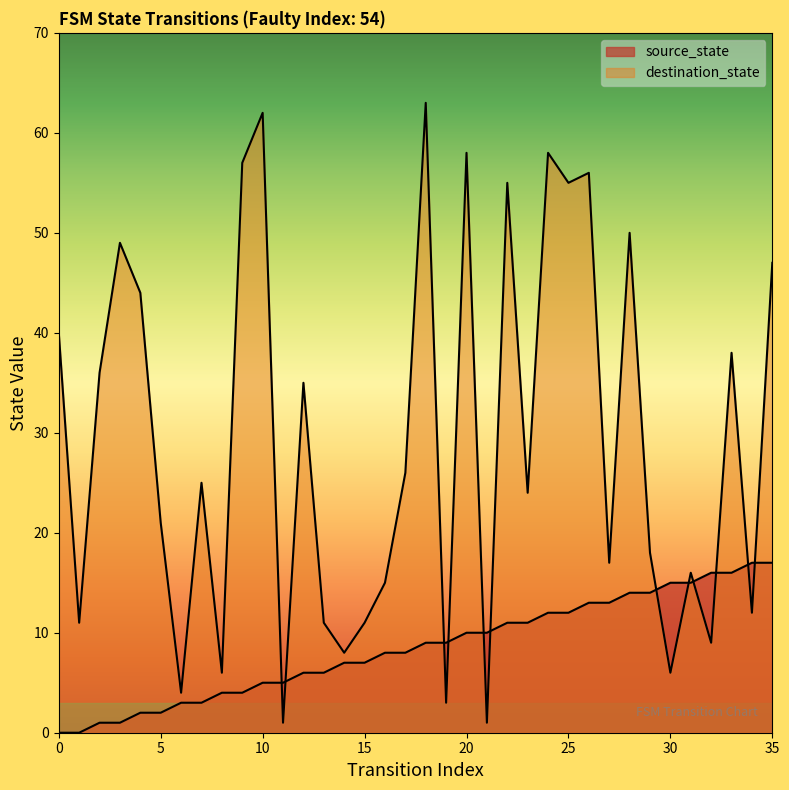

What is the difference between the maximum and minimum values in the destination_state series?

62